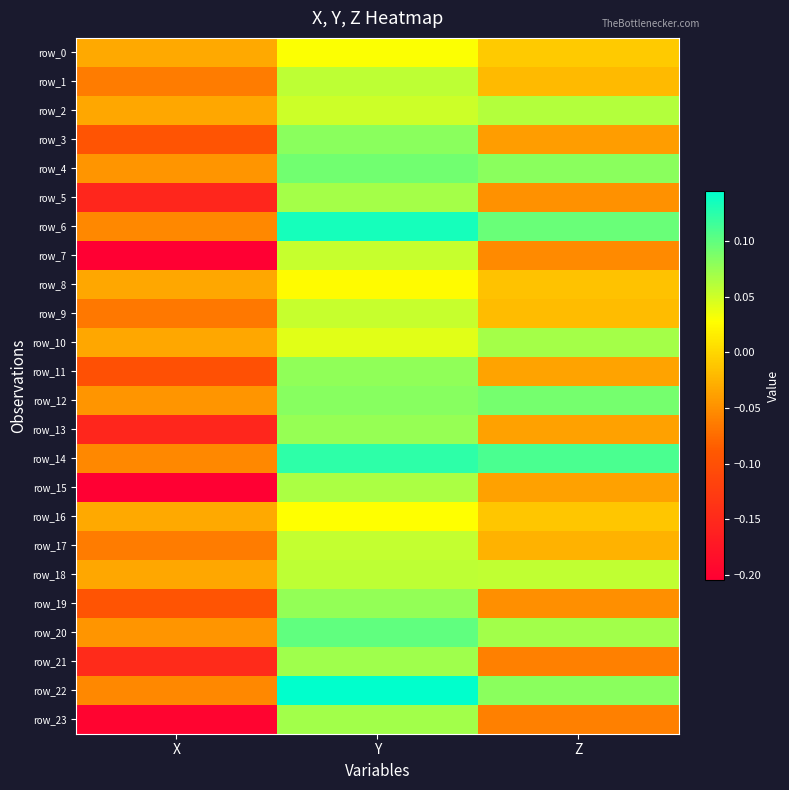

True or false: row_15 has a value of -0.2 at X.

True